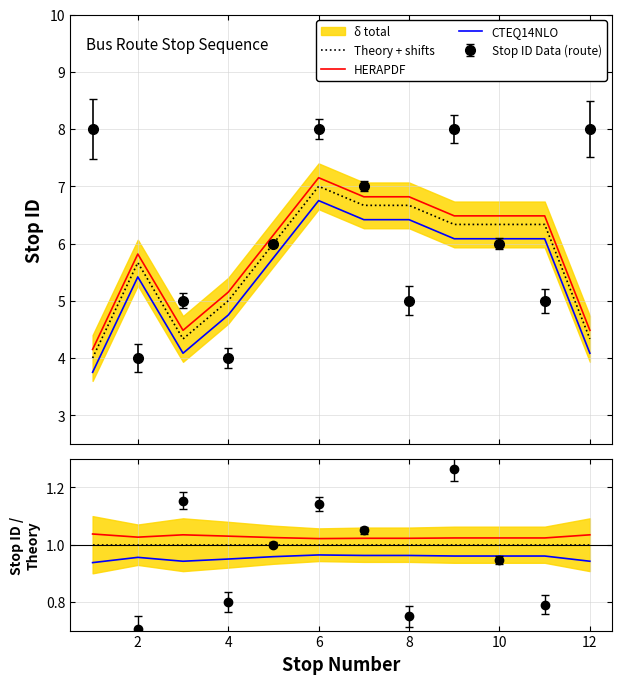

List the series in order of their peak value, lowest first.

CTEQ14NLO, Theory + shifts, HERAPDF